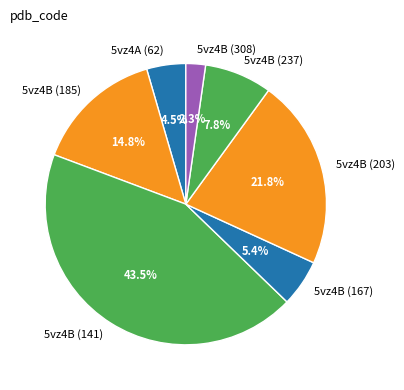

Is 5vz4B (308) the majority of the pie?

No